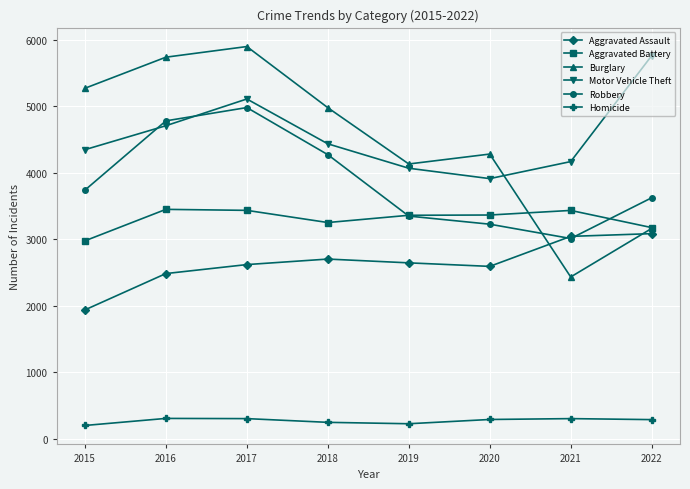

At which category is the sum across all series the highest?

2017